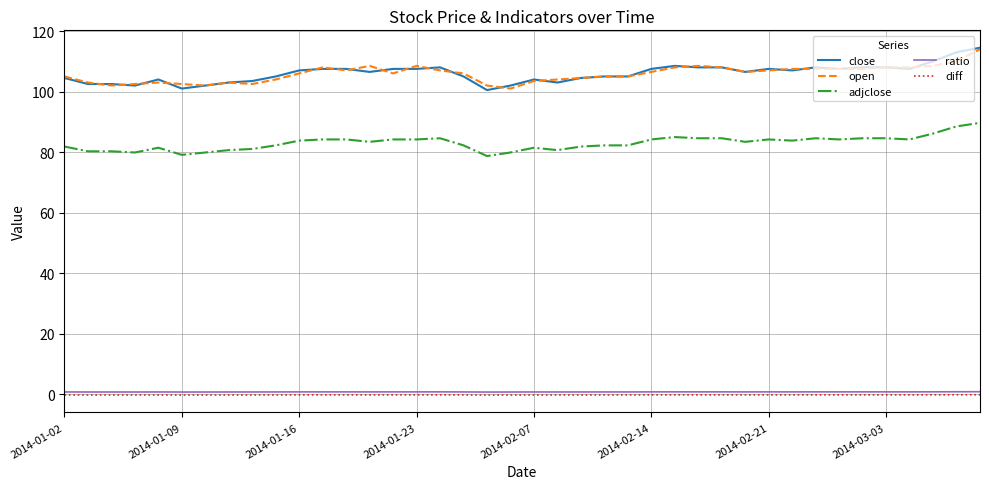

True or false: close and diff cross at least once.

False